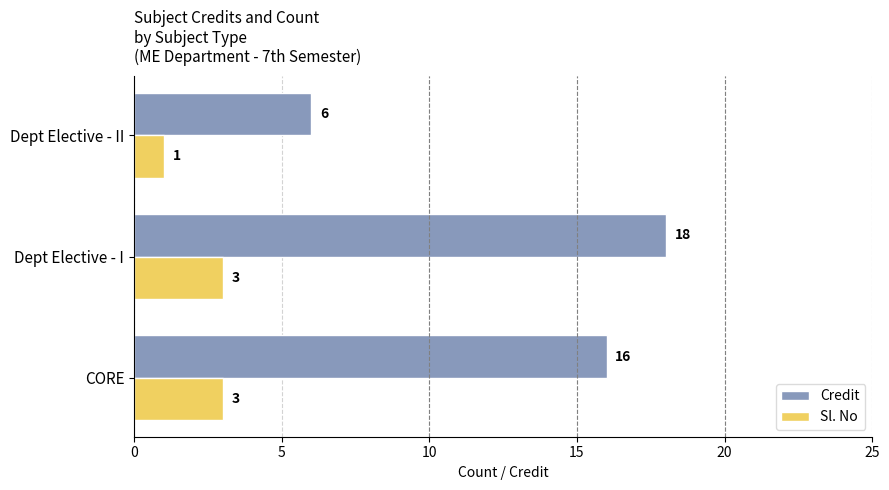

What are all the series names shown in the legend?

Credit, Sl. No